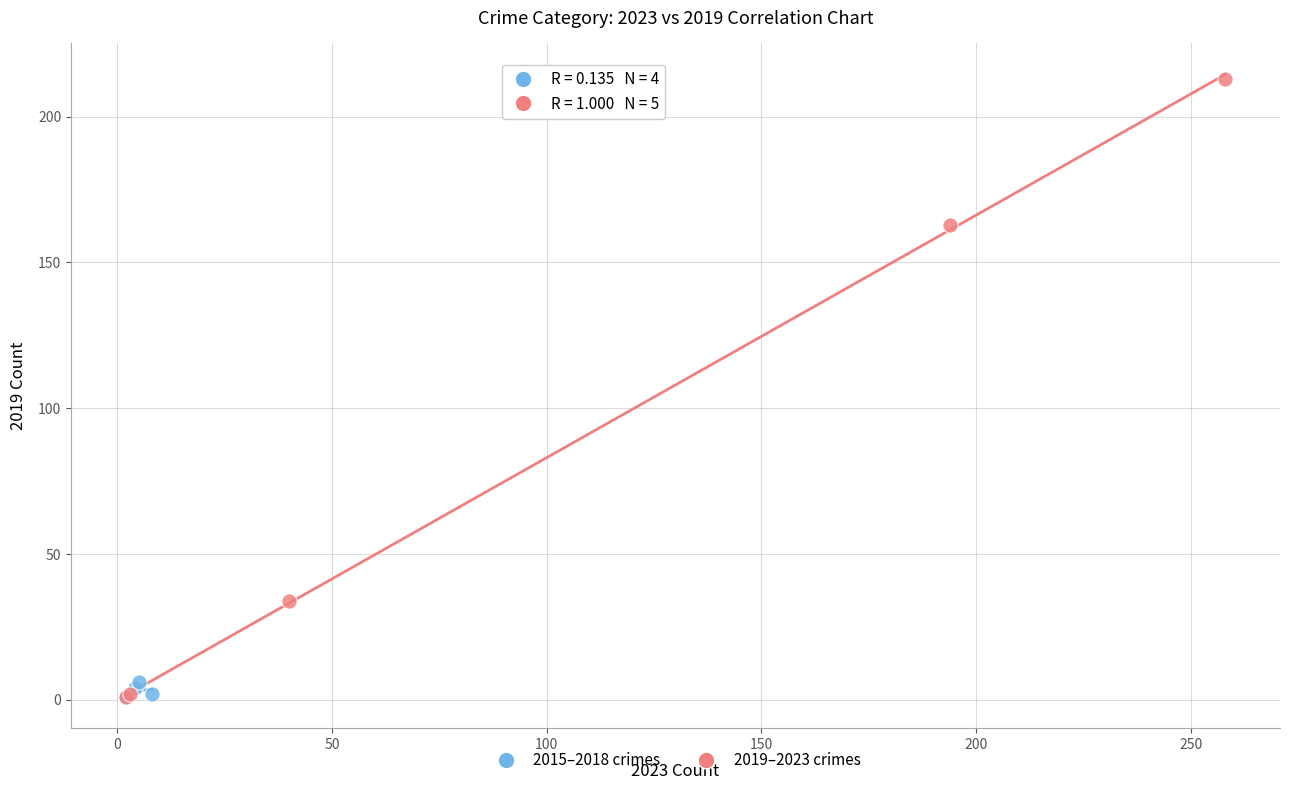

Which series contains the highest Y value?

2019–2023 crimes